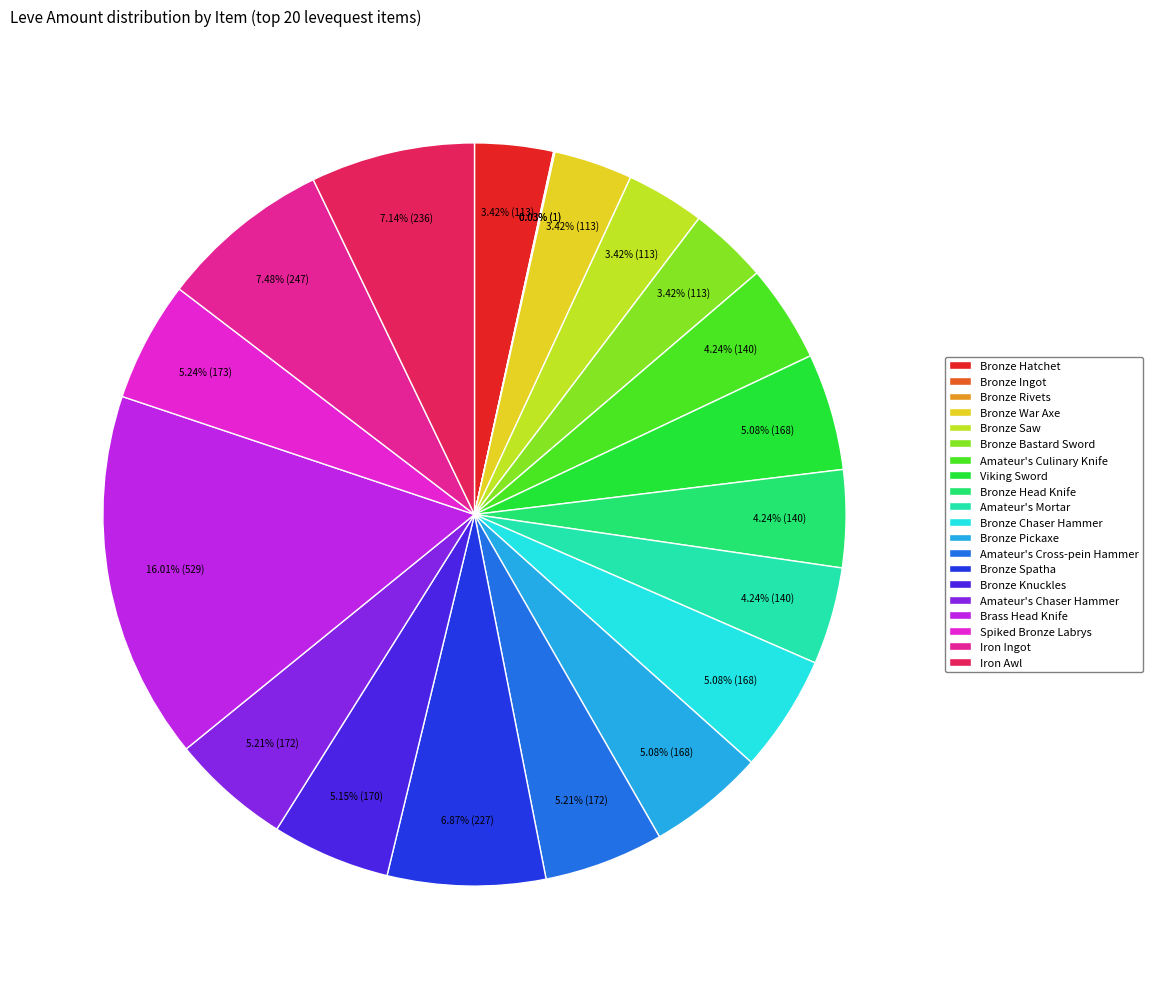

Approximately how many times larger is the value at Bronze Hatchet compared to Viking Sword?

0.7